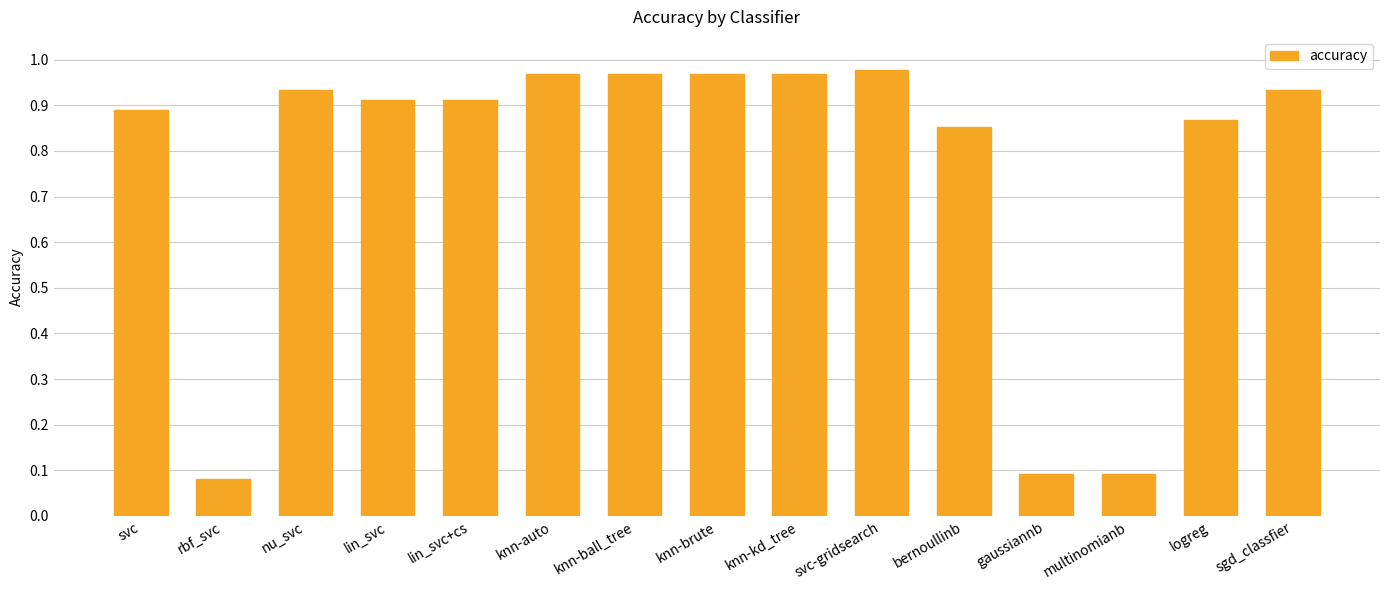

What is the sum of the values at sgd_classfier and lin_svc+cs?

1.8